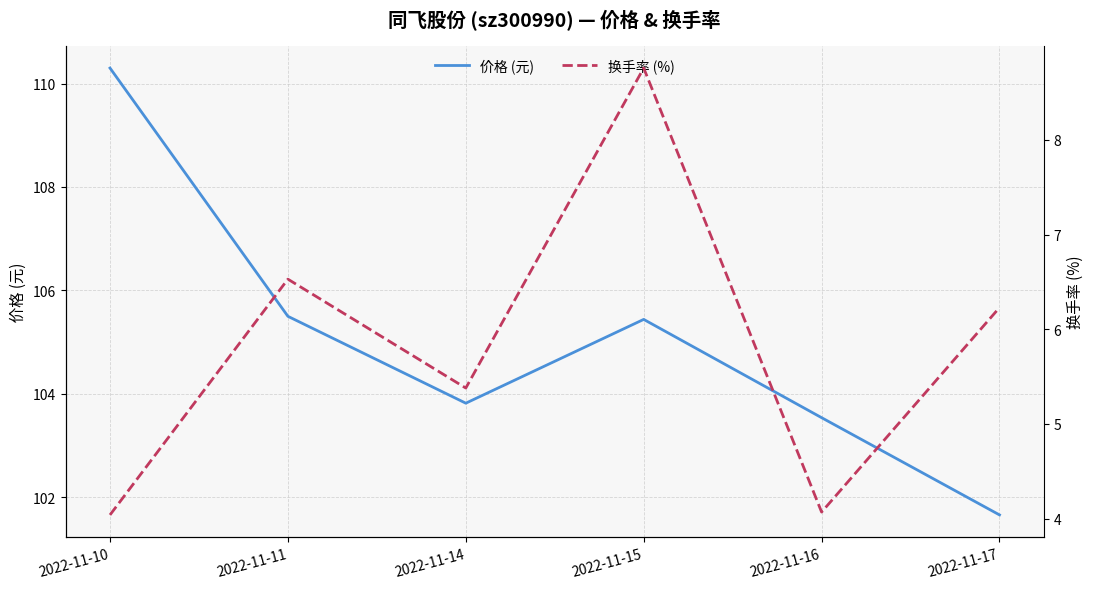

Between 2022-11-11 and 2022-11-16, which series saw the biggest shift?

换手率 (%)